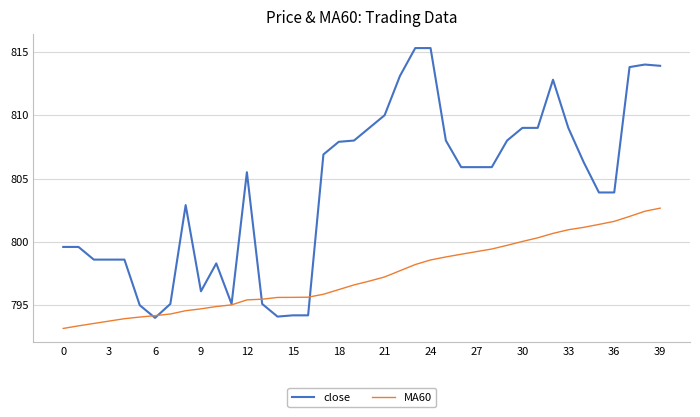

Rank the series by their average value, from highest to lowest.

close, MA60